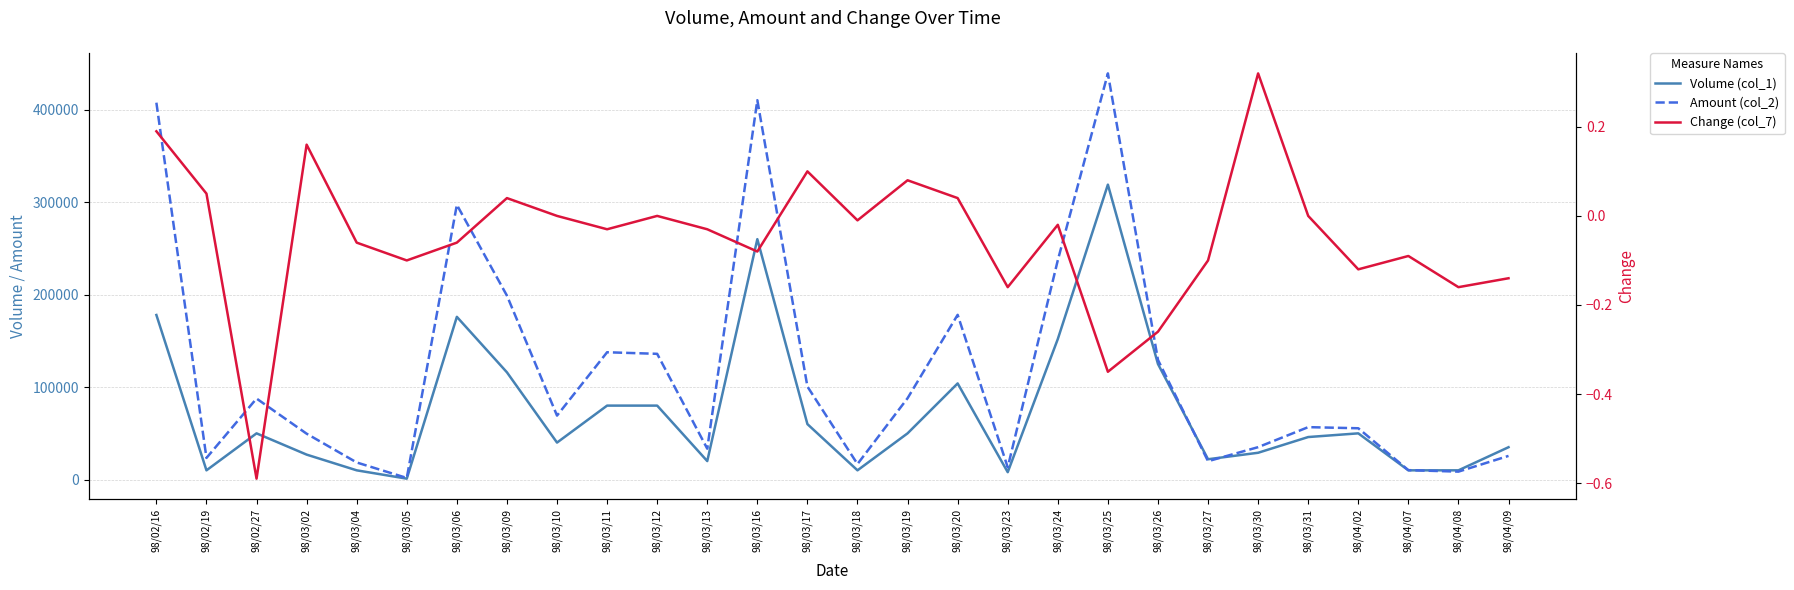

What is the total value across all series at 98/03/06?

473149.9